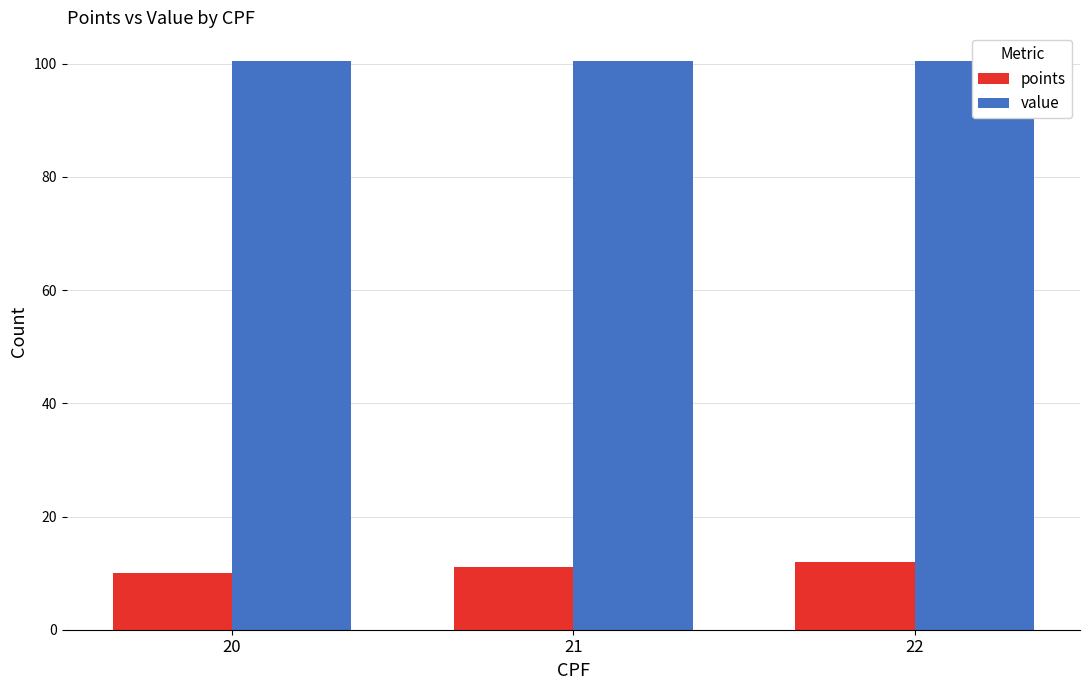

Rank the categories by points value from lowest to highest.

20, 21, 22